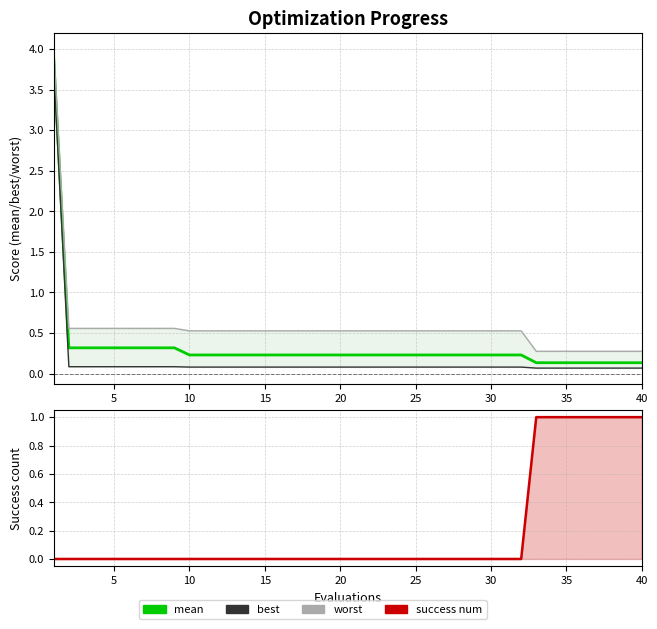

What is the difference between the second highest and second lowest values in the mean series?

0.2